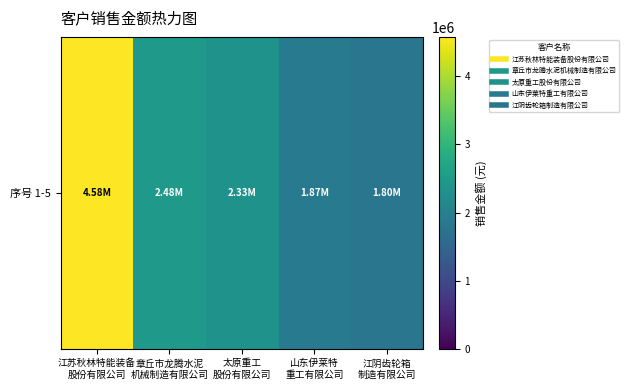

Reading left to right, extract all data points from this chart.

4580000	2480000	2332289	1868000	1799000